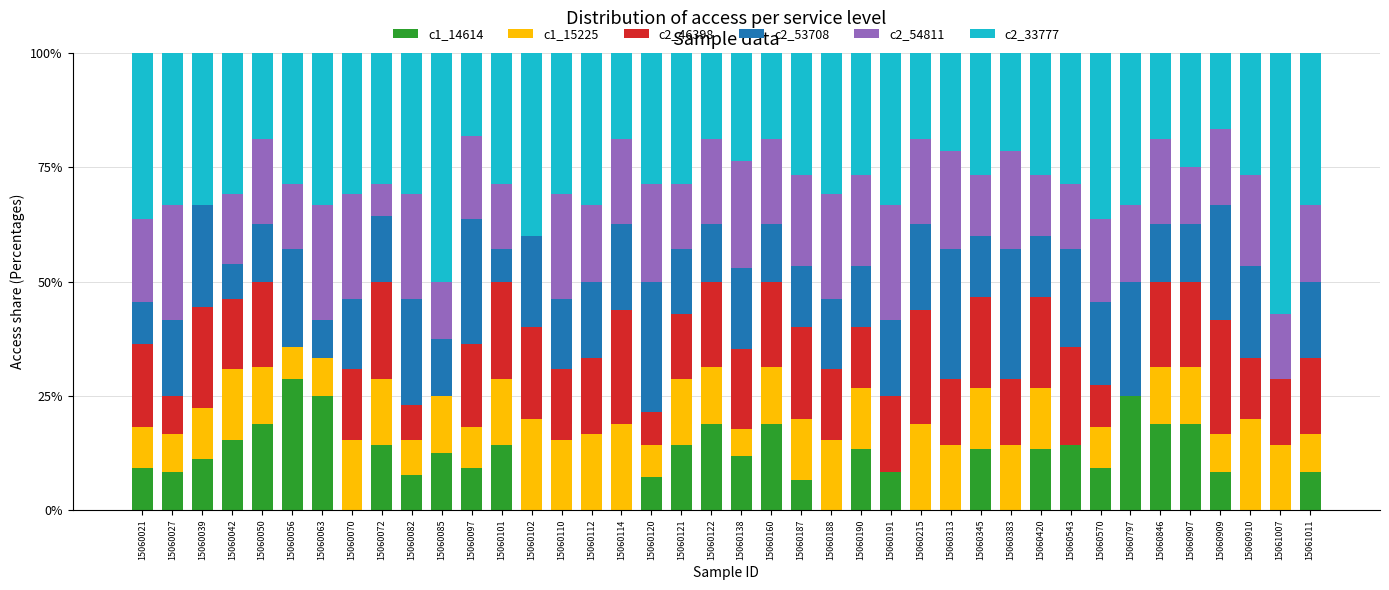

What is the sum of all c1_14614 values?

402.3